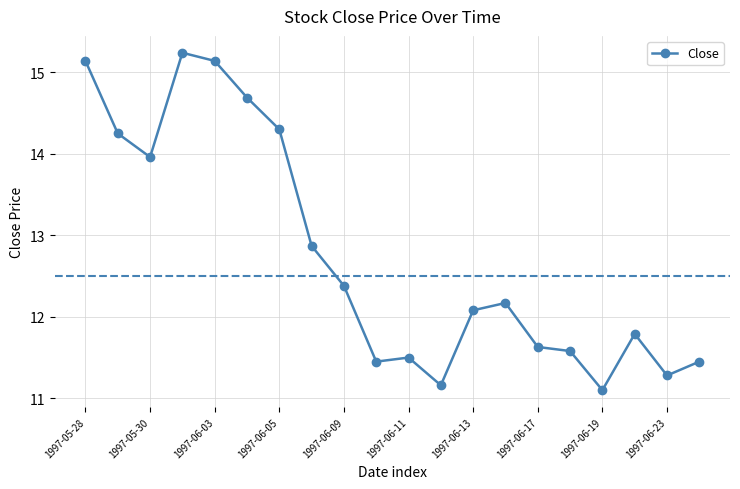

How many points are higher than both their immediate neighbors (excluding endpoints)?

4